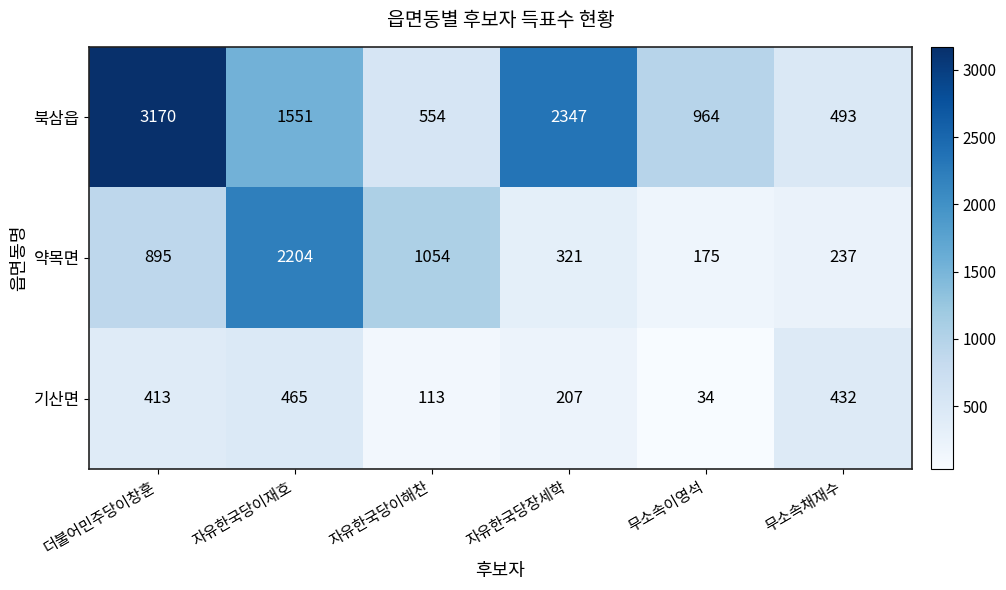

What value does the 약목면 series have at 무소속이영석?

175